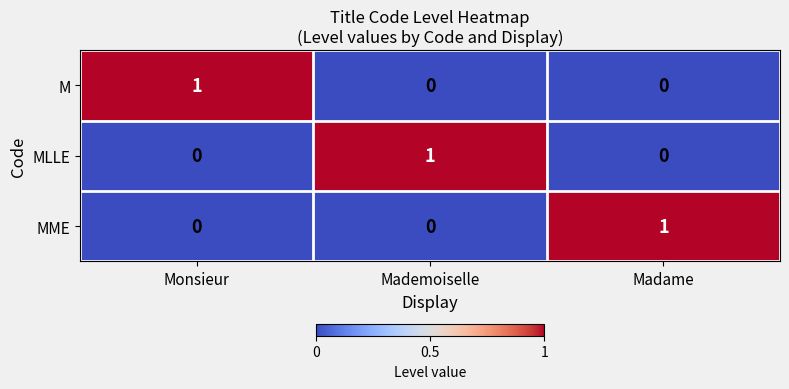

True or false: M has a value of 0 at Mademoiselle.

True